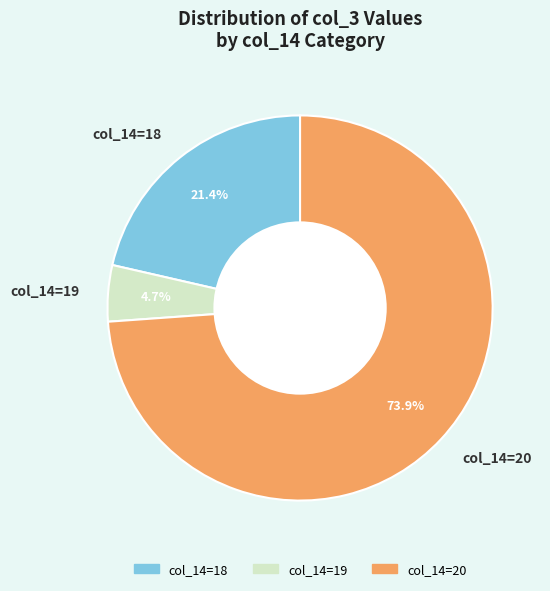

How much of the chart is everything except col_14=18?

78.6%